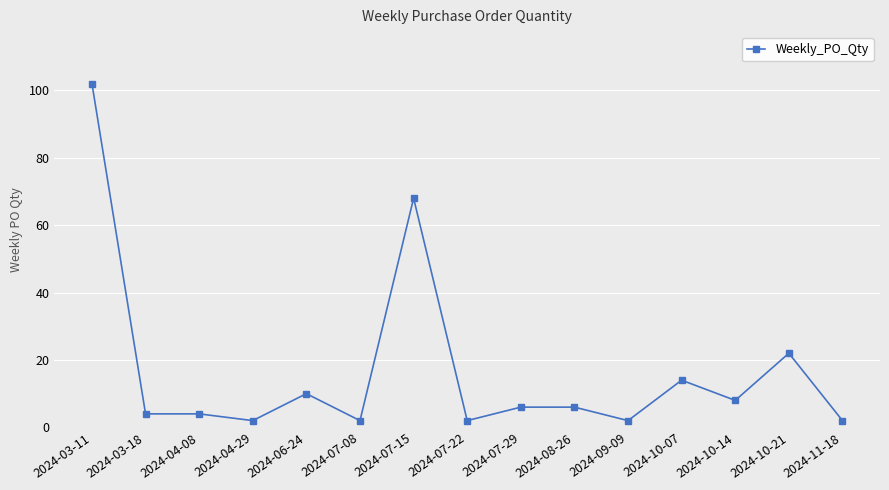

Which category has the highest value across all series?

2024-03-11